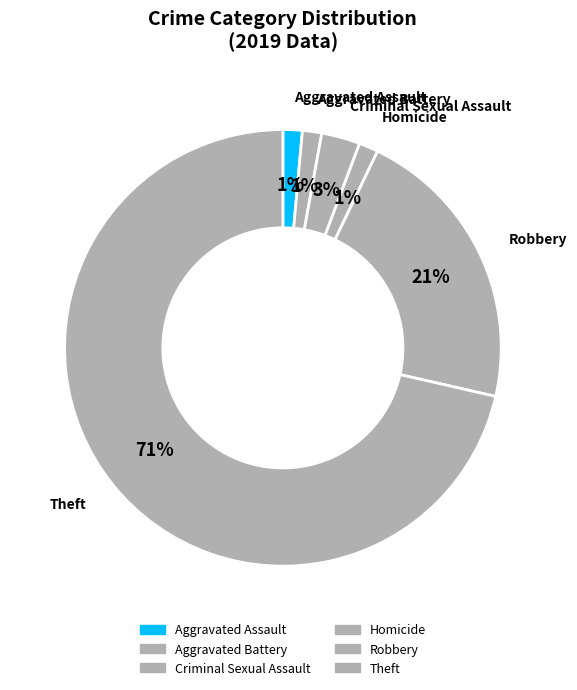

To the nearest percent, what is the difference between the largest and smallest slice percentages?

70%